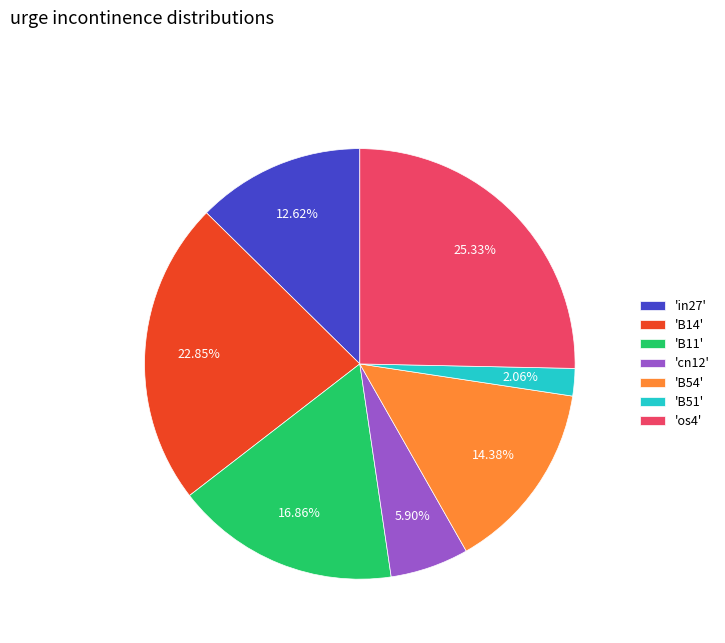

To the nearest percent, what is the difference between the largest and smallest slice percentages?

23%